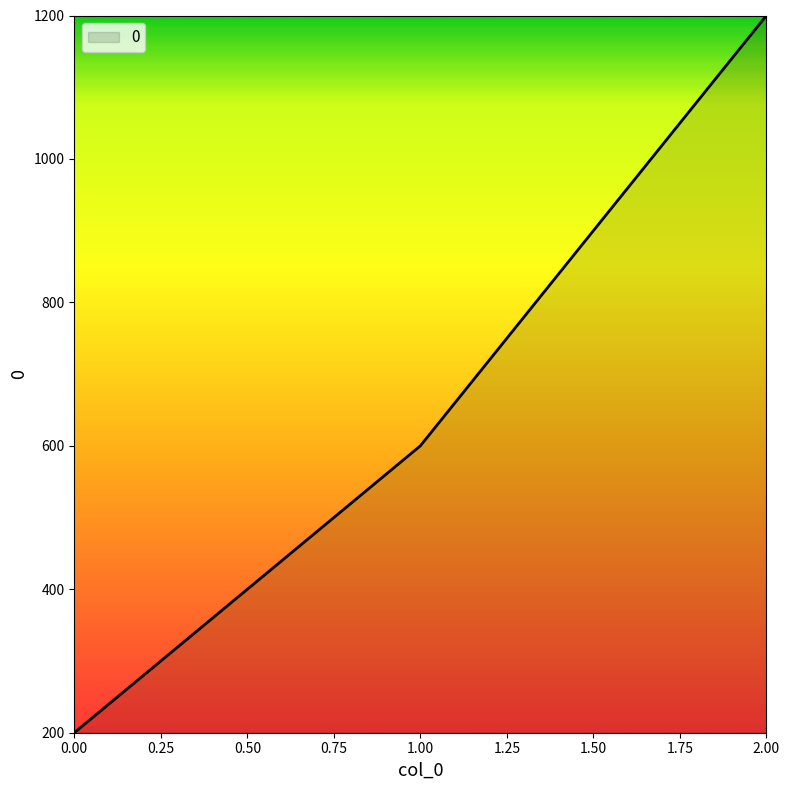

True or false: the data shows 200 at 0.00.

True